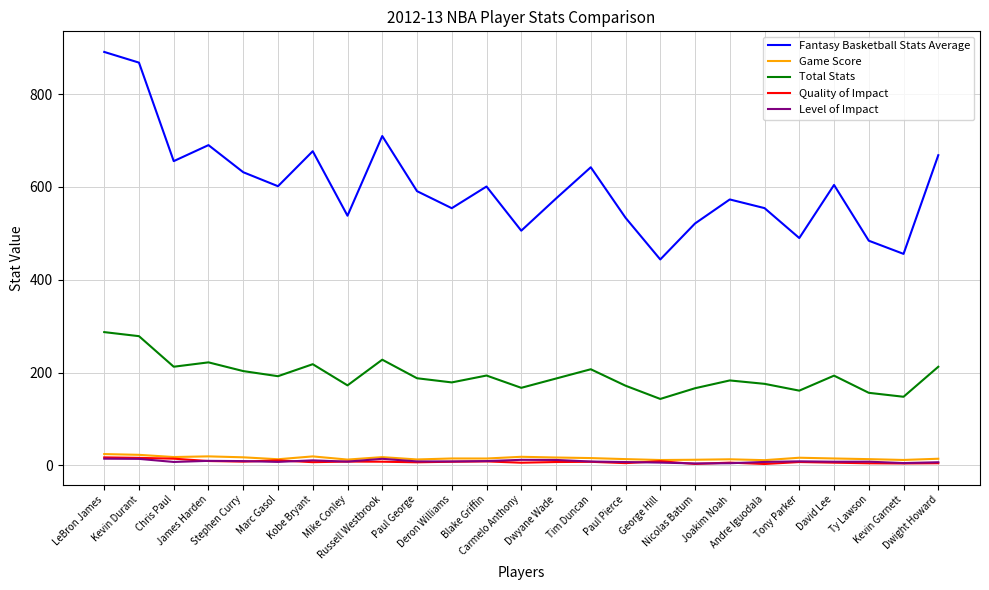

Is this an area chart (filled region under the line)?

No